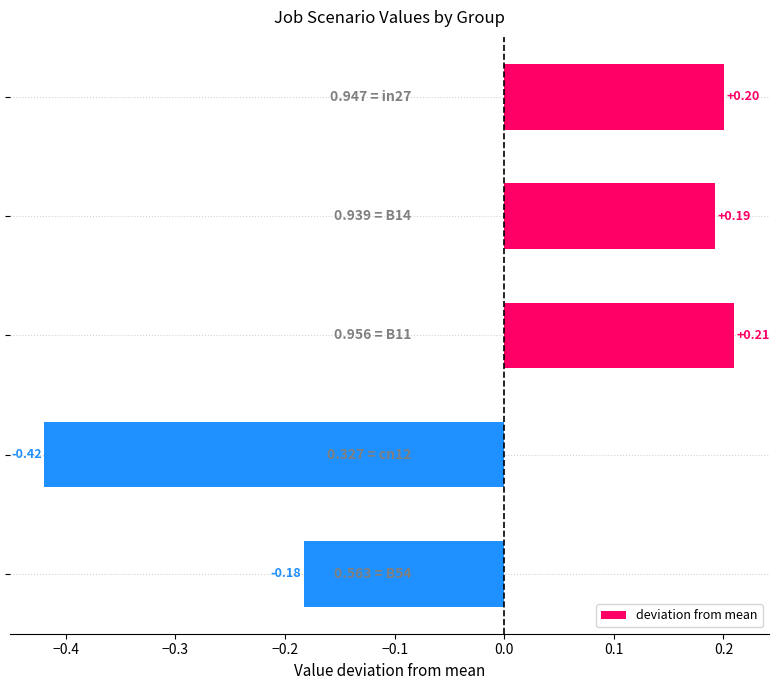

What is the difference between the maximum and minimum values?

0.6